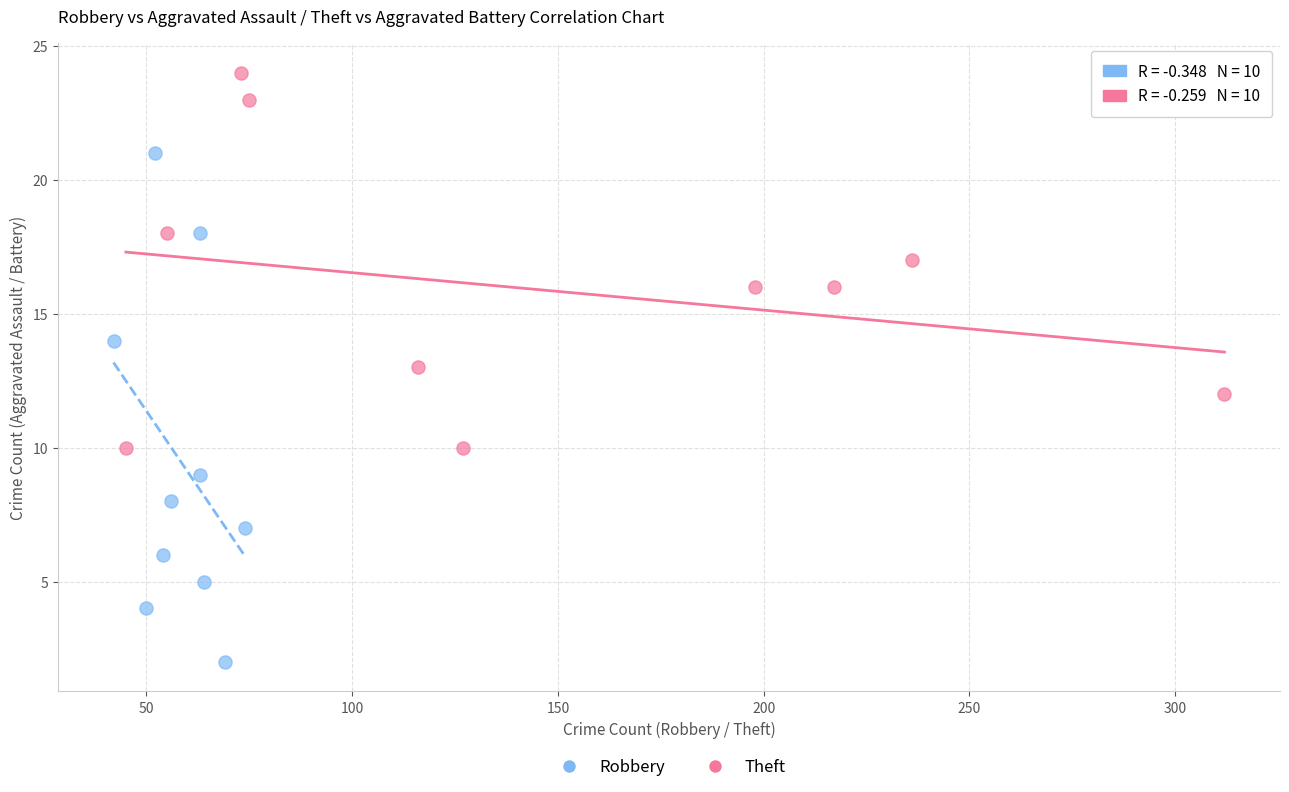

Which series contains the lowest Y value?

Robbery